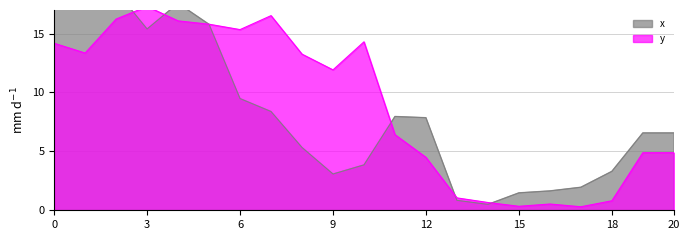

What is the greatest value displayed?

20.5